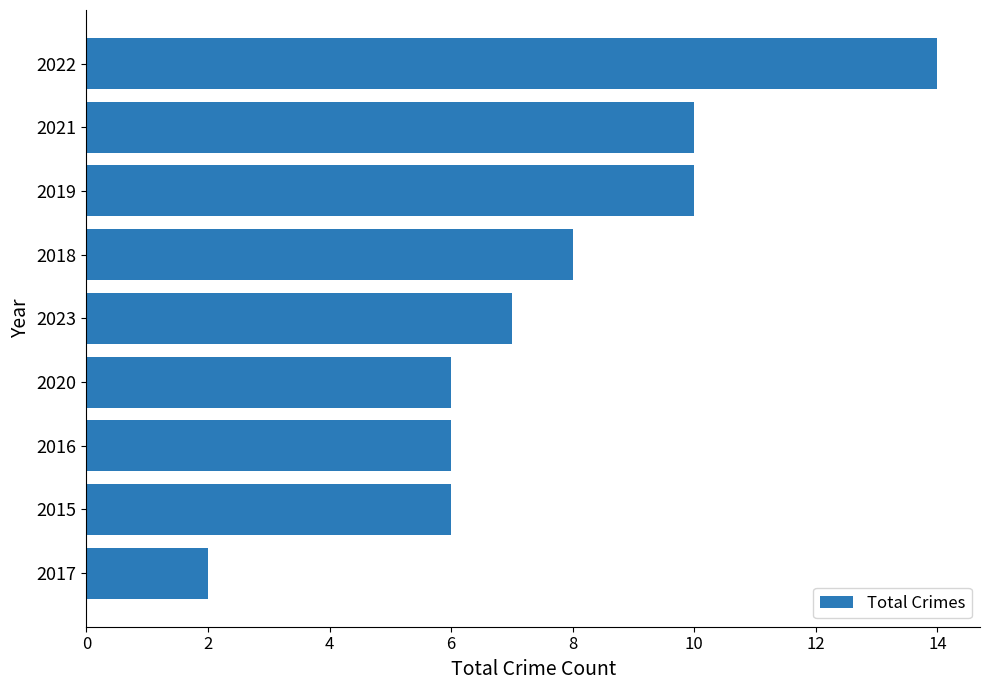

The chart shows a value of 6 at 2015. True or false?

True